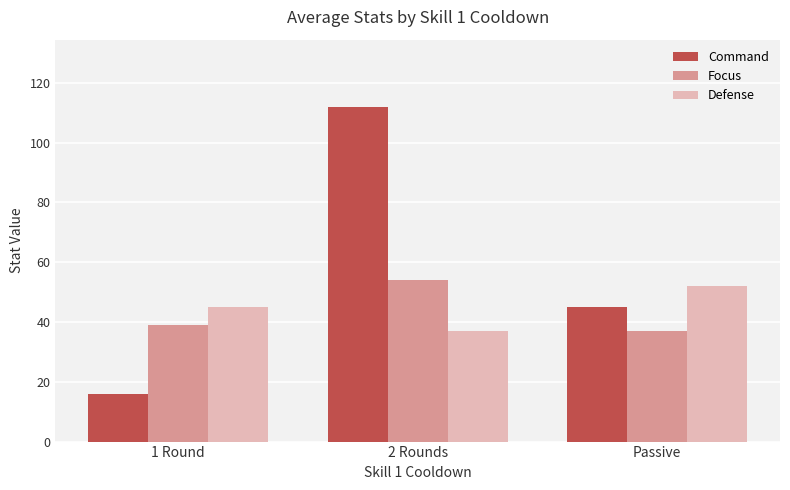

Where does the Command series first go above 45?

2 Rounds